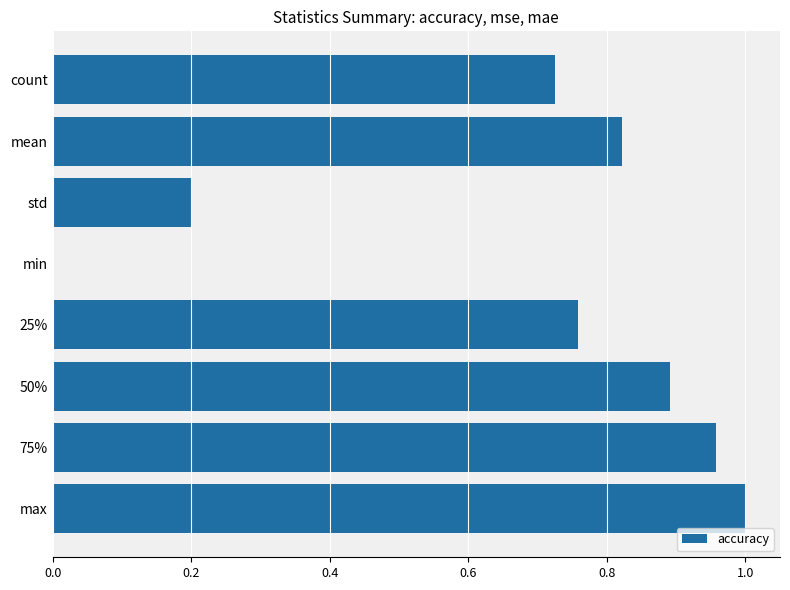

Are the bars horizontal?

Yes